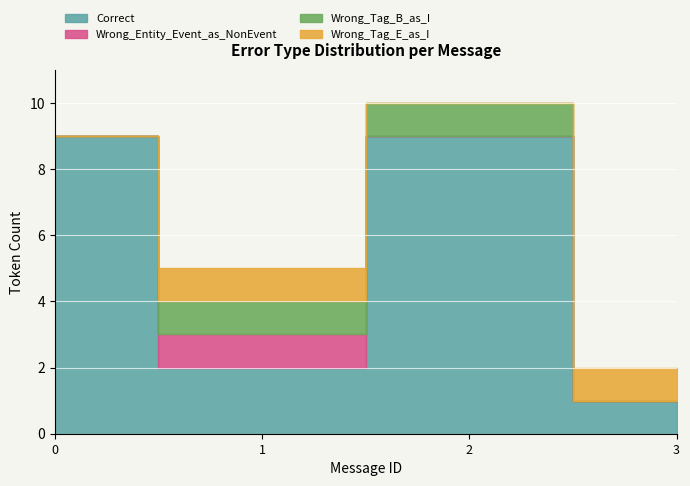

What is the total value across all series at 3?

2